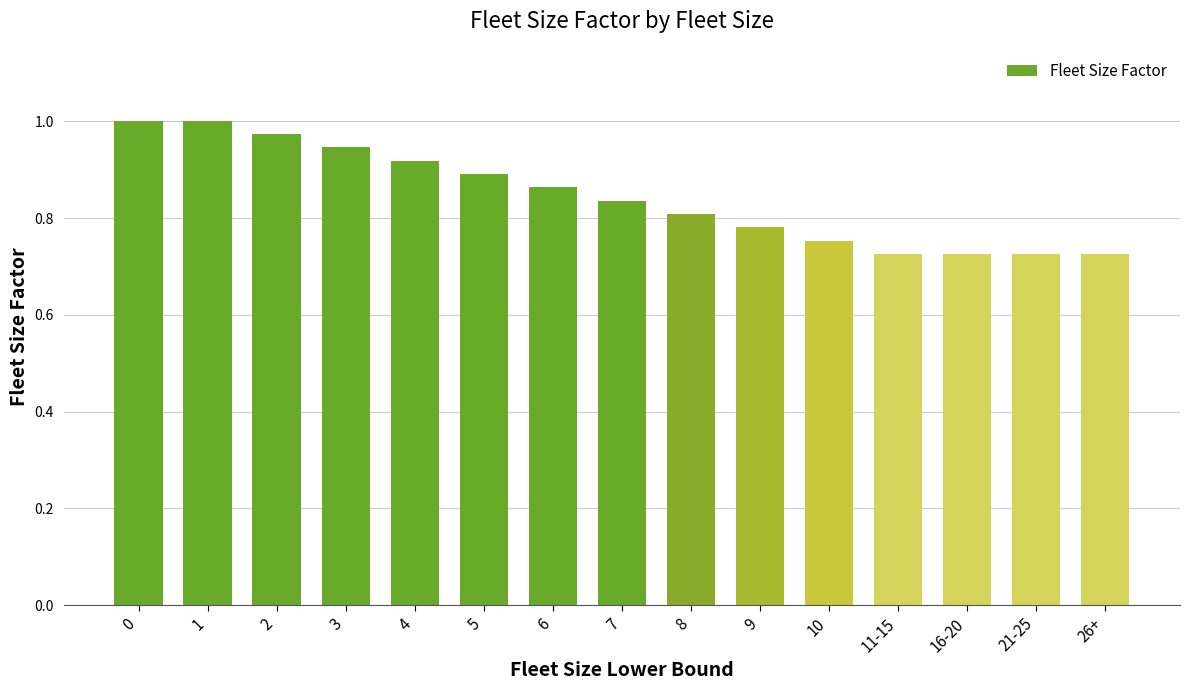

What is the sum of all values?

12.7